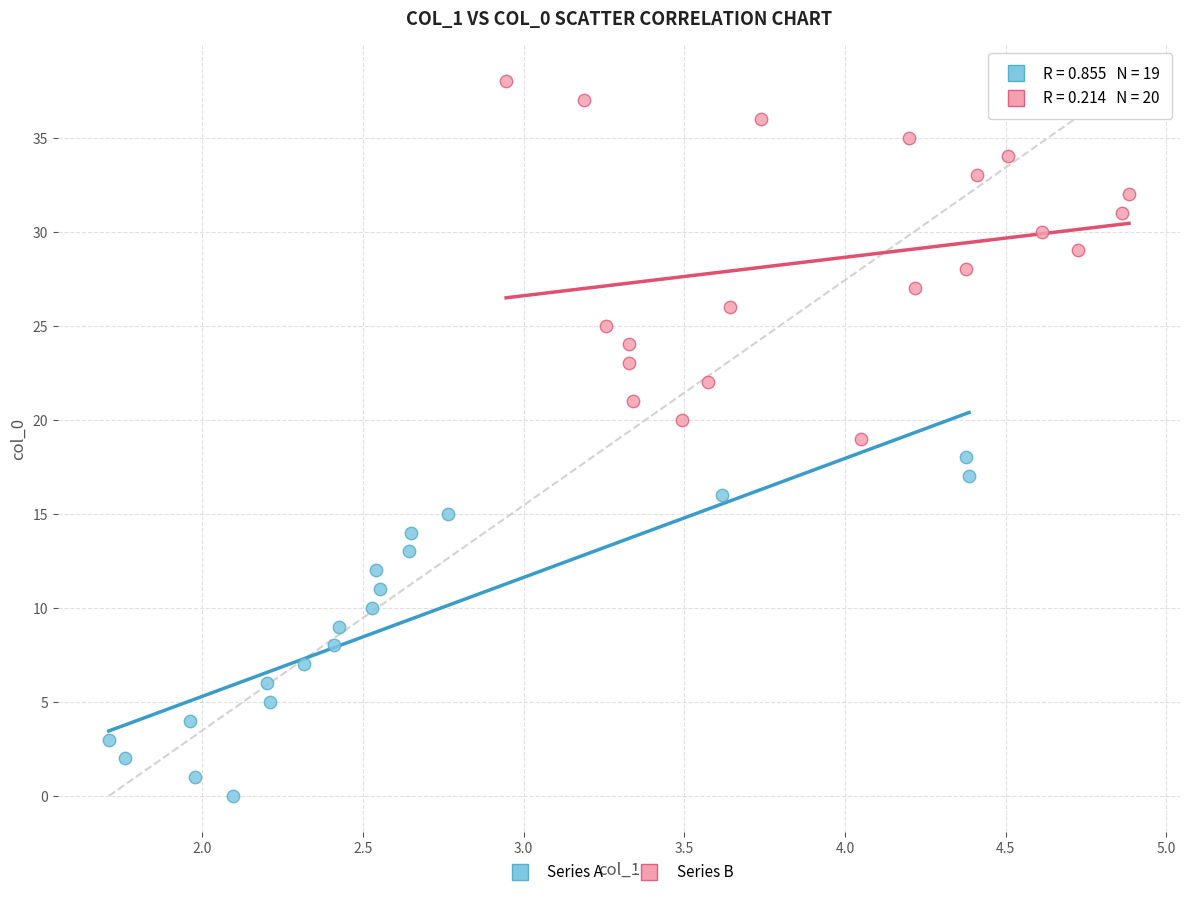

Which series contains the lowest Y value?

Series A